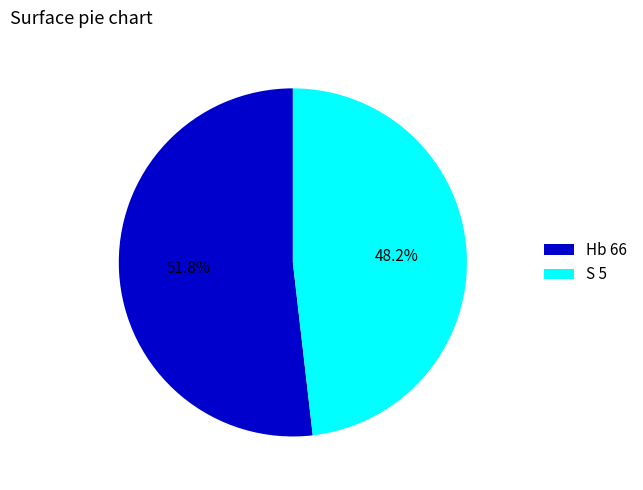

Rank the categories by value from highest to lowest.

Hb 66, S 5